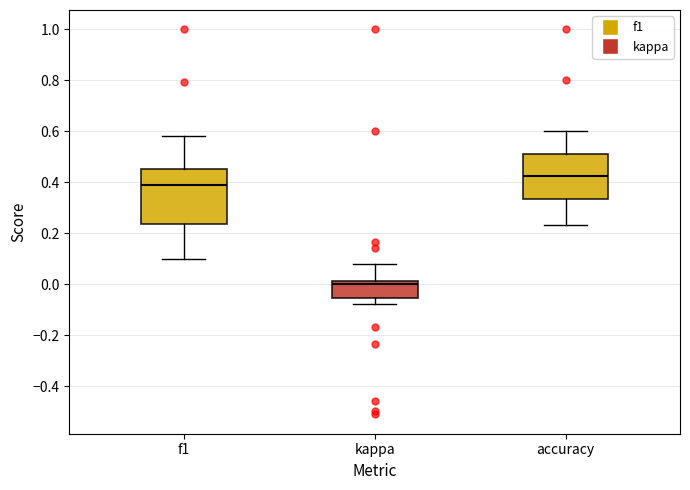

Reading left to right, read every box against the y-axis: the position of its median line, the range the box covers, and the ends of its whiskers. The values are not printed on the chart, so give them approximately, as read against the axis.

f1: median 0.38, box 0.24 to 0.46, whiskers 0.10 to 0.58
kappa: median 0.00, box -0.06 to 0.02, whiskers -0.08 to 0.08
accuracy: median 0.42, box 0.34 to 0.50, whiskers 0.24 to 0.60